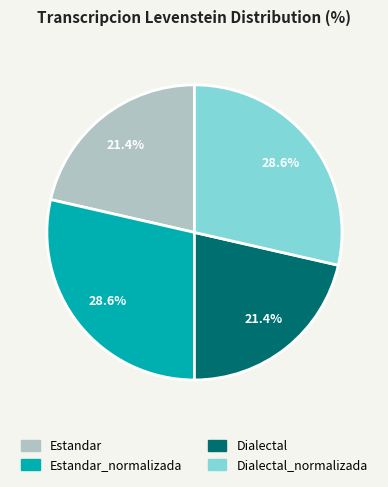

Do Dialectal_normalizada and Estandar_normalizada together represent more than half of the pie?

Yes